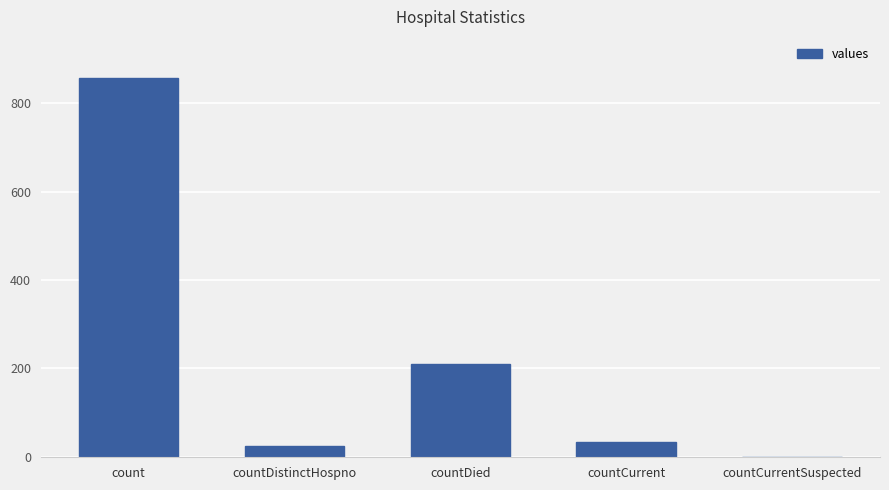

Are the bars horizontal?

No